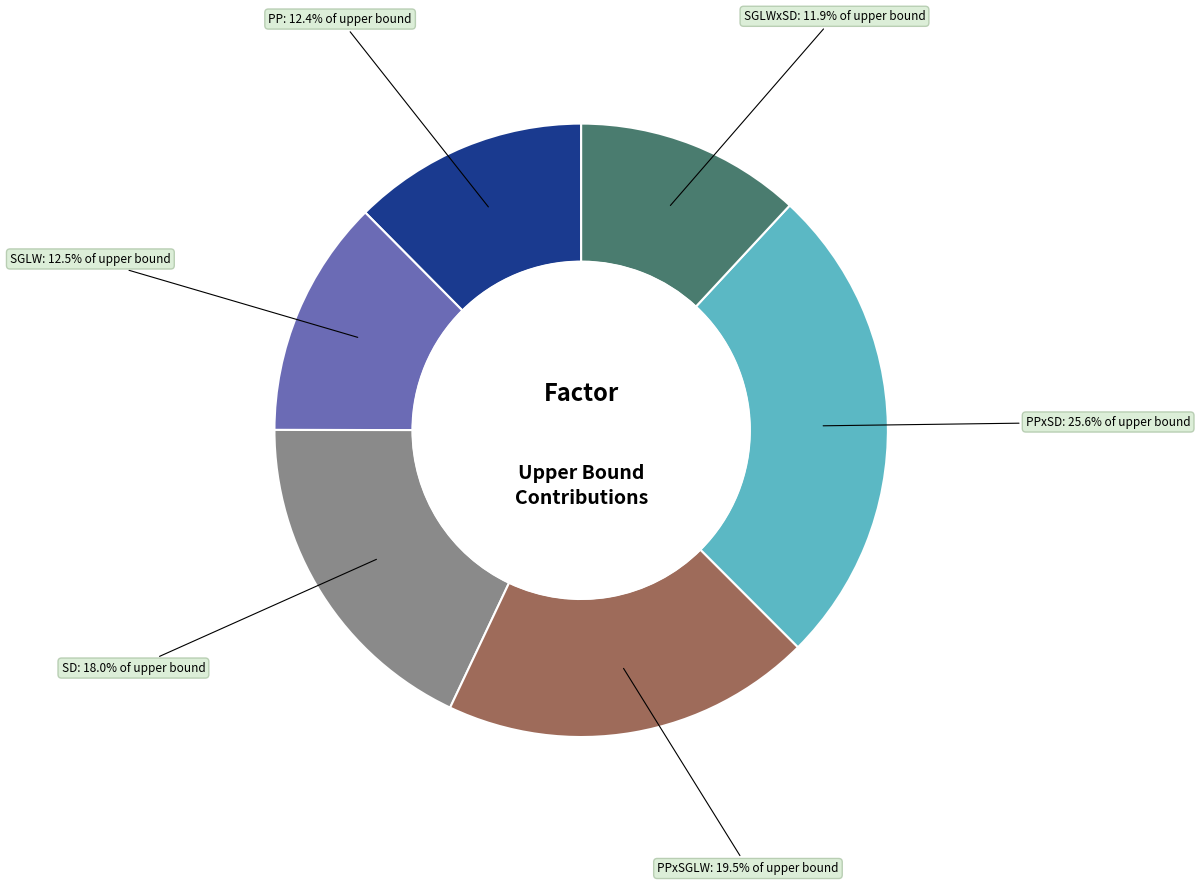

How many slices are in this pie chart?

6